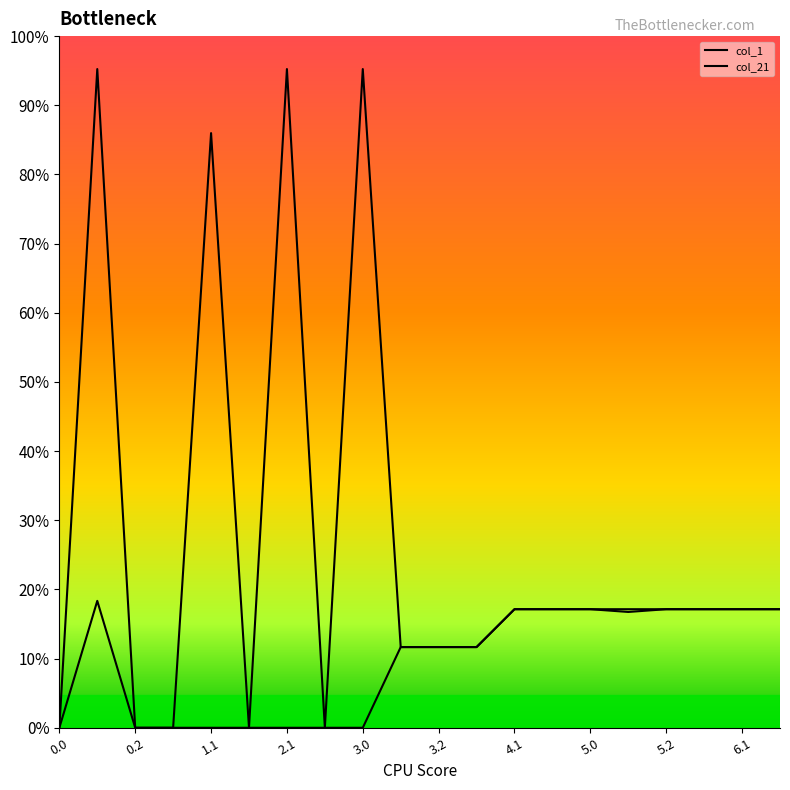

Is this an area chart (filled region under the line)?

No